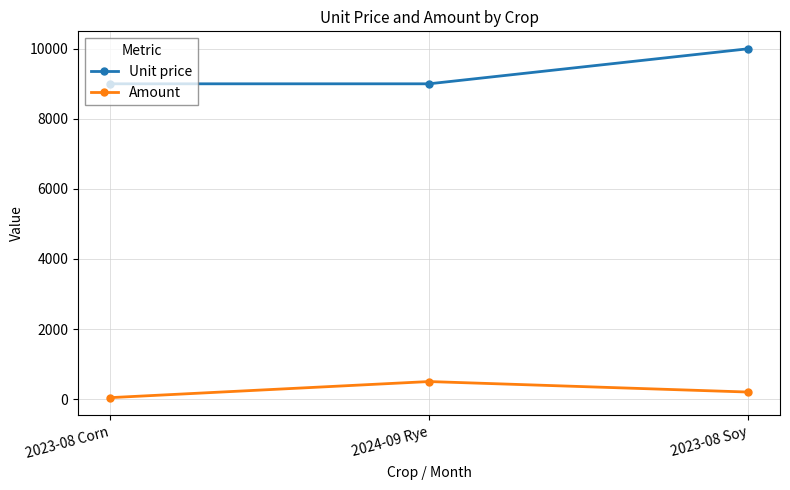

Does the chart have visible grid lines?

Yes